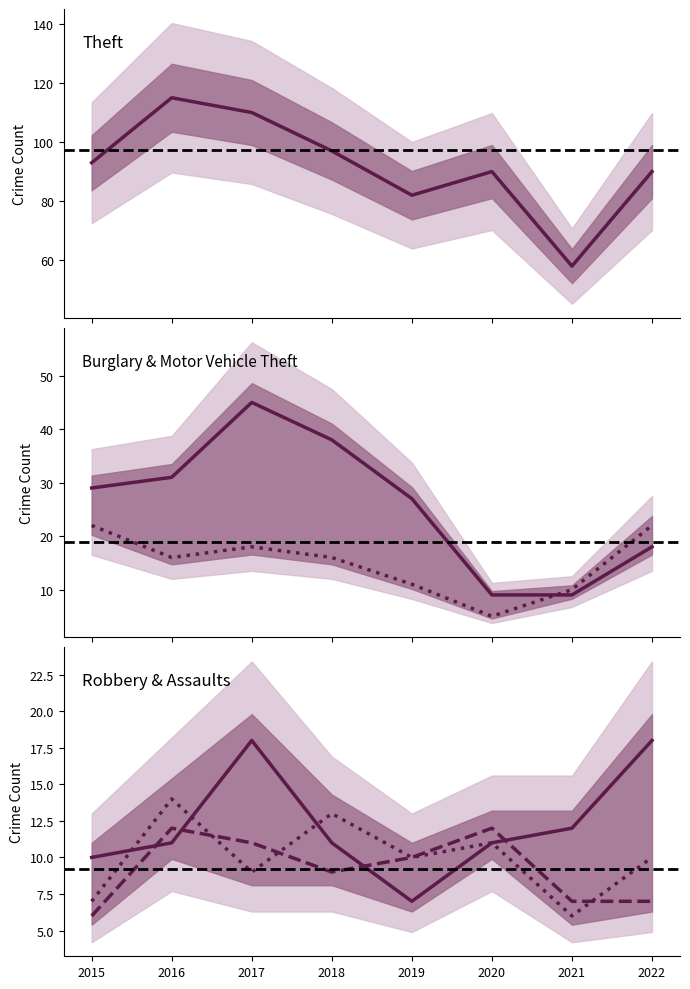

Count the number of data series in this chart.

6